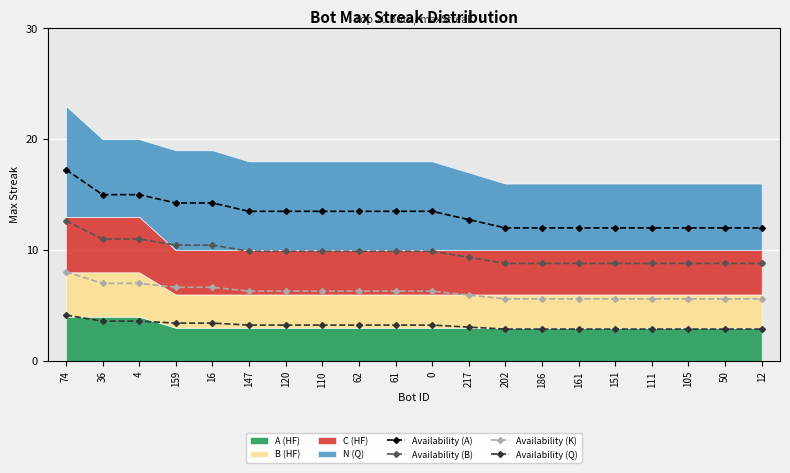

What is the difference between the Availability (A) values at 110 and 16?

0.8